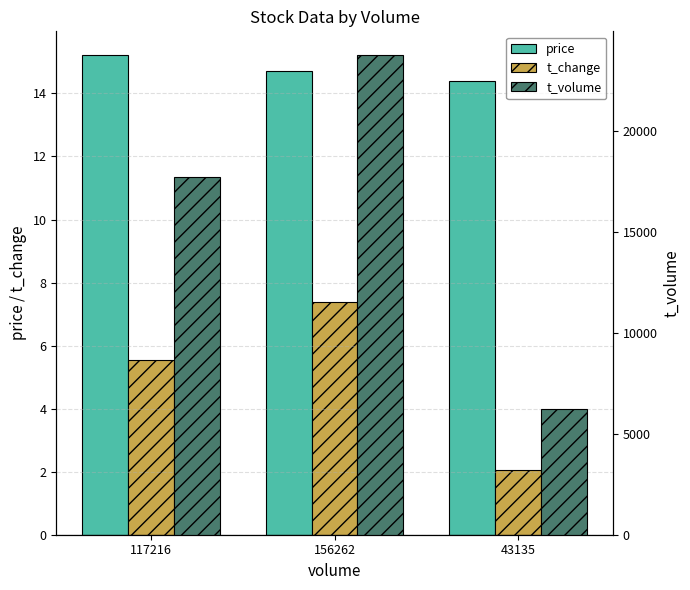

List the labels in order of price value, largest first.

117216, 156262, 43135